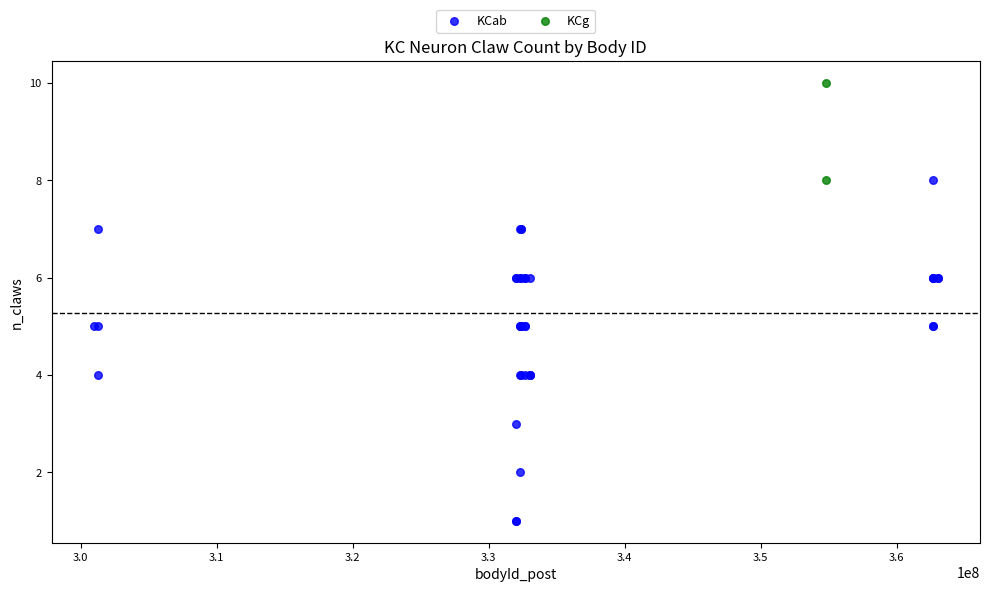

What are all the series names shown in the legend?

KCab, KCg